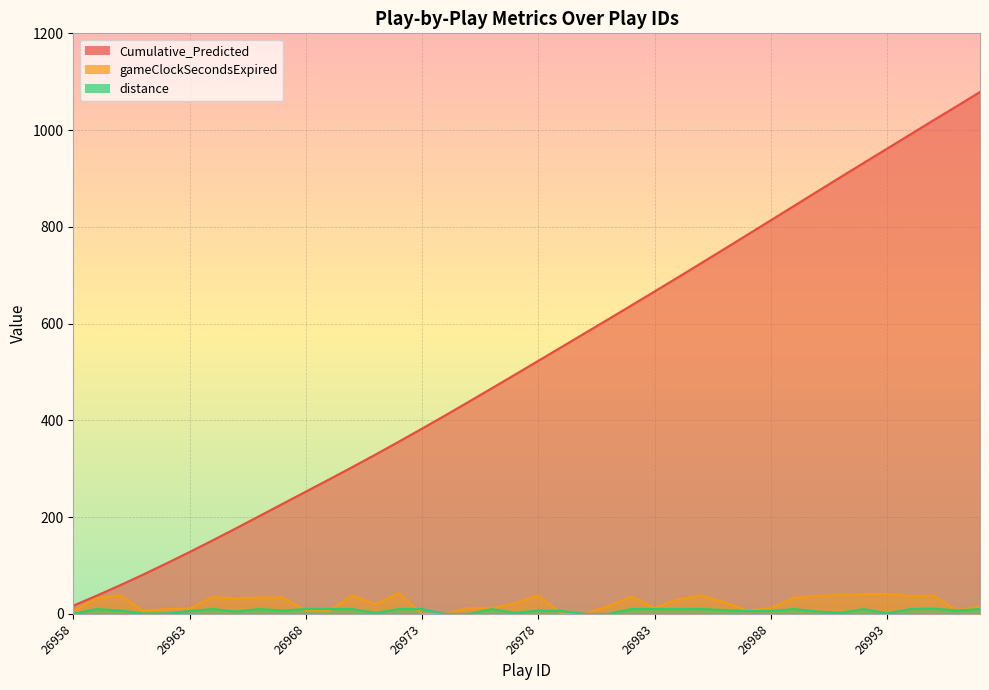

How many values in gameClockSecondsExpired are above zero?

36